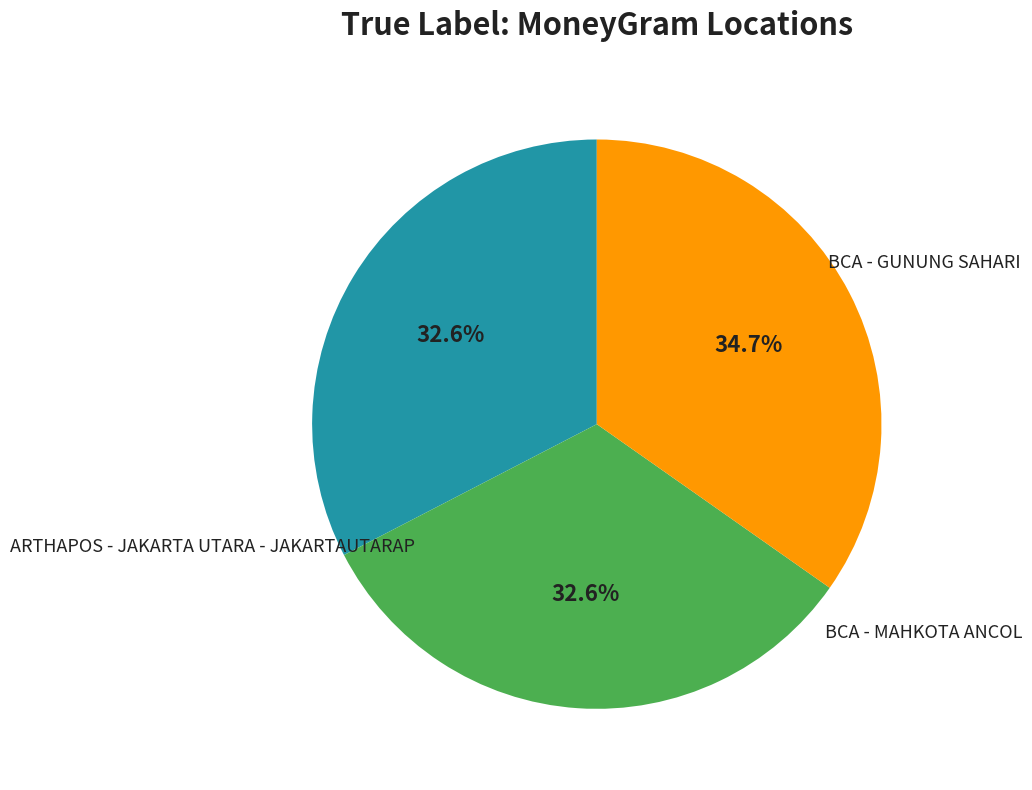

Is there a majority slice in this chart?

No